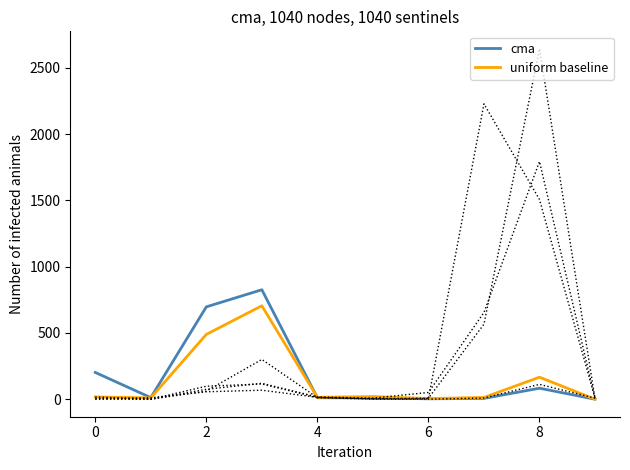

Reading left to right, list all the values displayed in this chart.

cma: 202	12	697	826	11	10	3	6	83	0
uniform baseline: 17	10	489	705	14	20	5	13	166	0